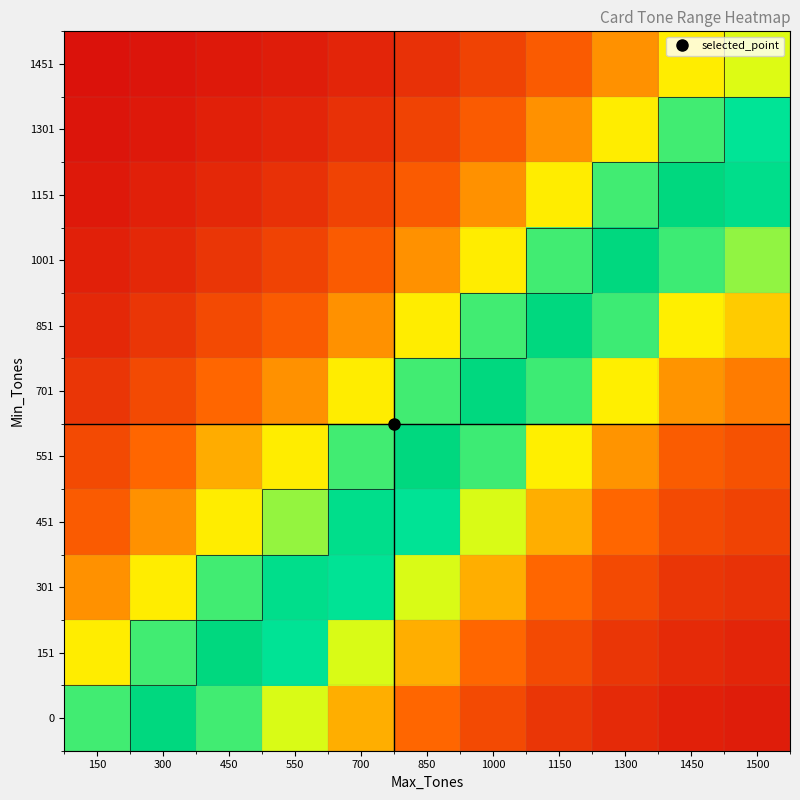

Rank the series at 1300 from highest to lowest value.

1001, 851, 1151, 701, 1301, 551, 1451, 451, 301, 151, 0